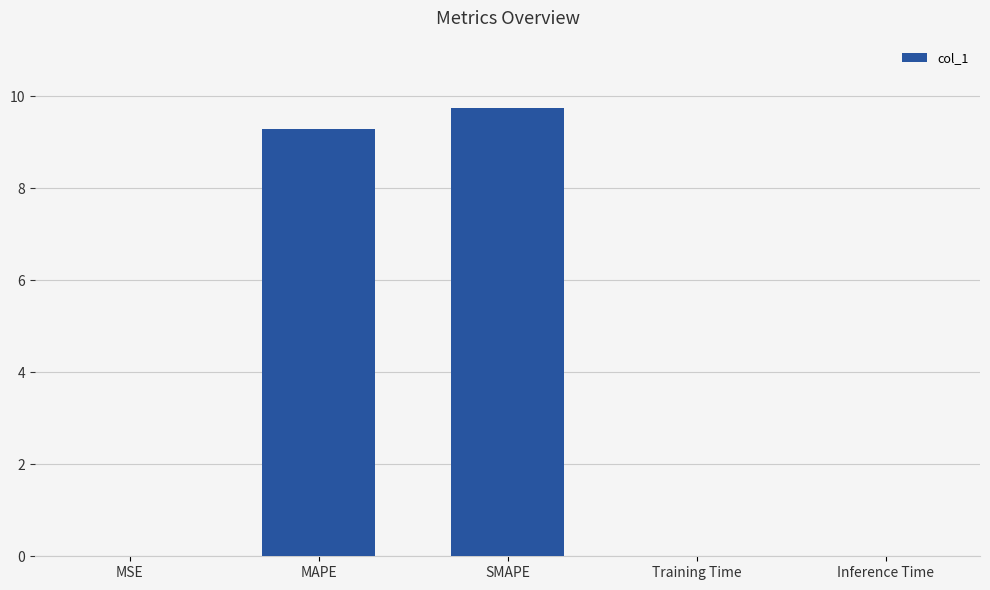

At which category does the chart reach its peak across all series?

SMAPE